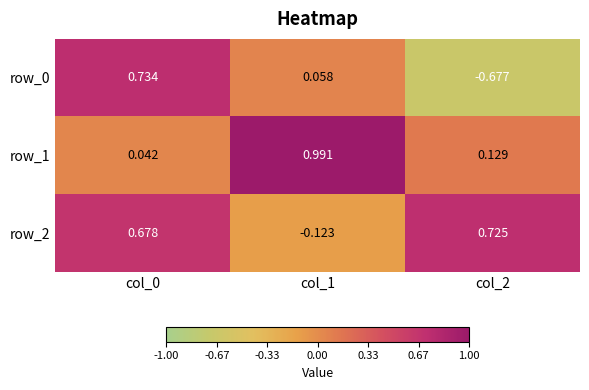

Count the number of categories in the chart.

3